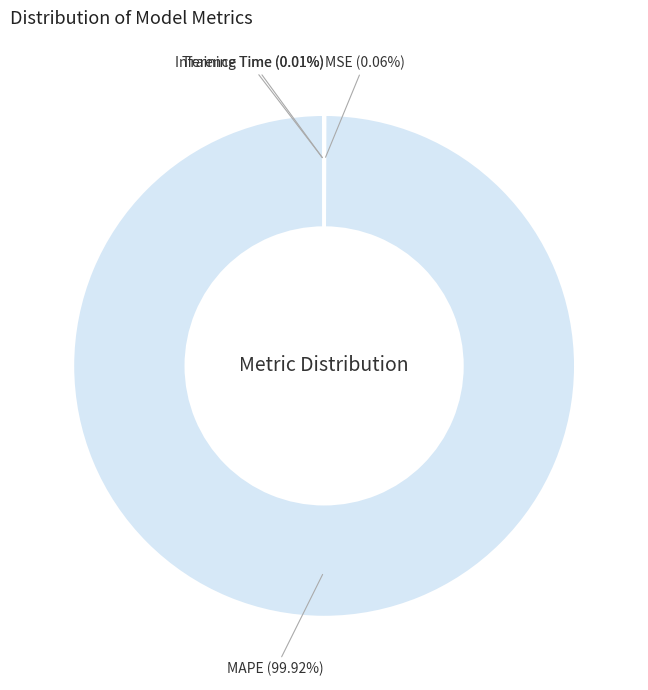

Which slice represents more than half of the pie?

MAPE